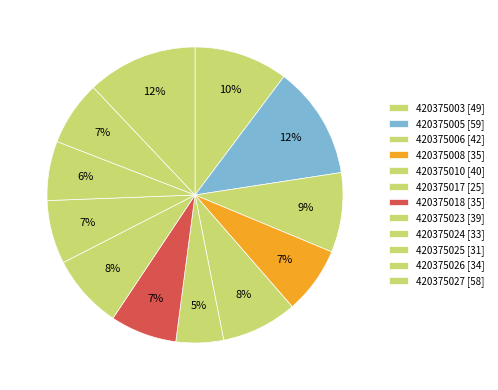

Rank the categories by value from highest to lowest.

420375005, 420375027, 420375003, 420375006, 420375010, 420375023, 420375008, 420375018, 420375026, 420375024, 420375025, 420375017